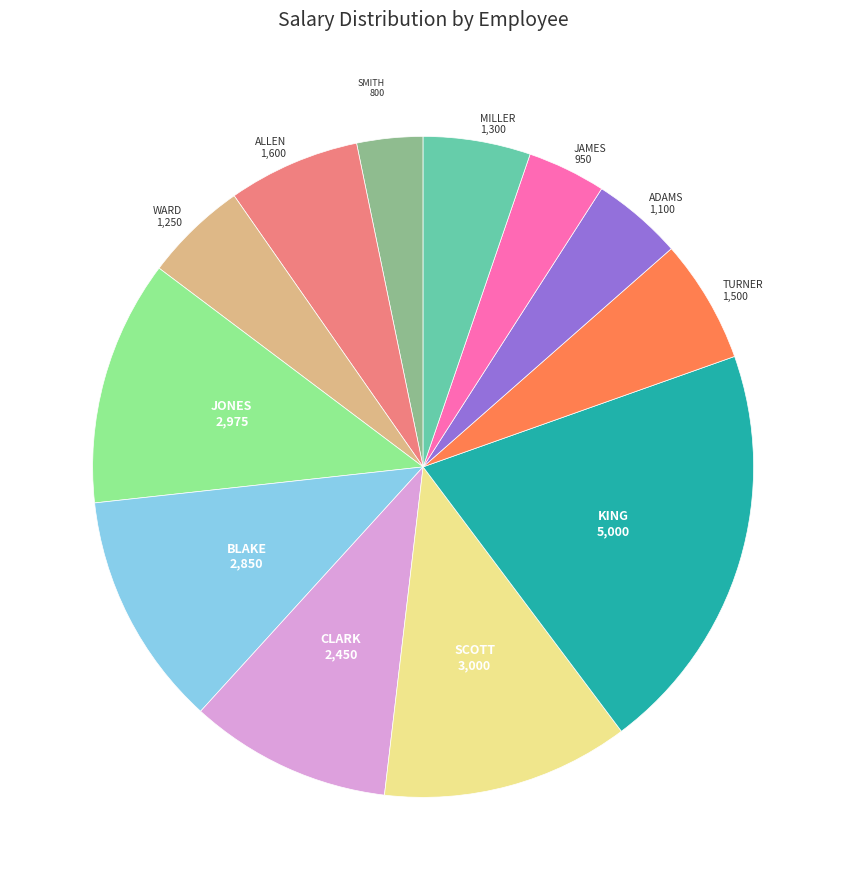

Combined, do ALLEN and CLARK account for over 50%?

No